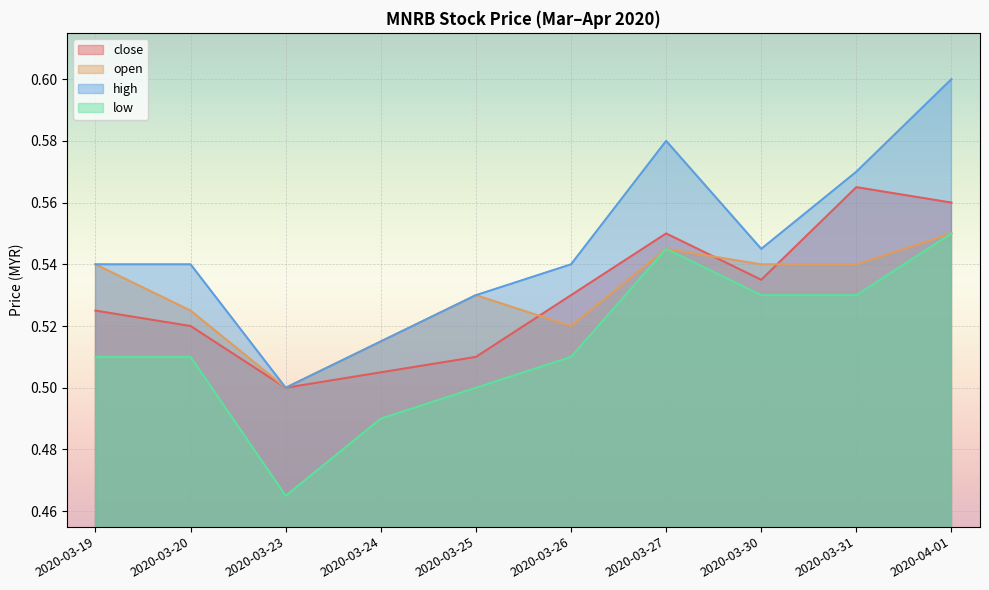

Rank the categories by high value from lowest to highest.

2020-03-23, 2020-03-24, 2020-03-25, 2020-03-19, 2020-03-20, 2020-03-26, 2020-03-30, 2020-03-31, 2020-03-27, 2020-04-01